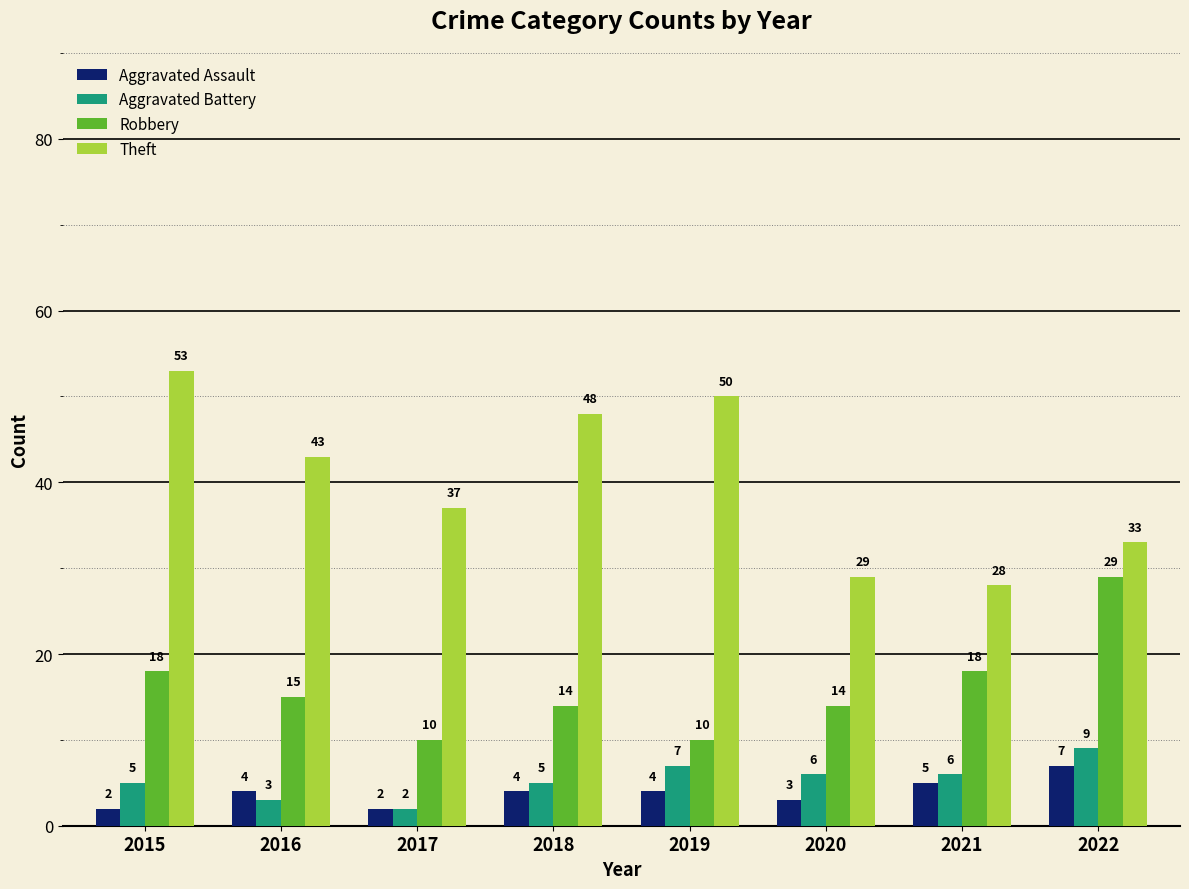

What is the value of the Aggravated Battery bar at the 6th from the left?

6